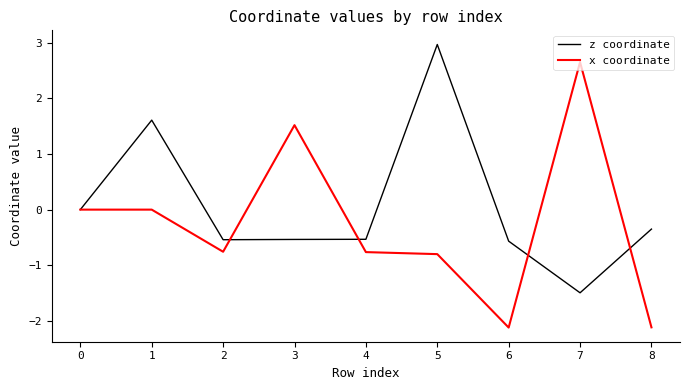

True or false: z coordinate has a value of 1.6 at 1.

True